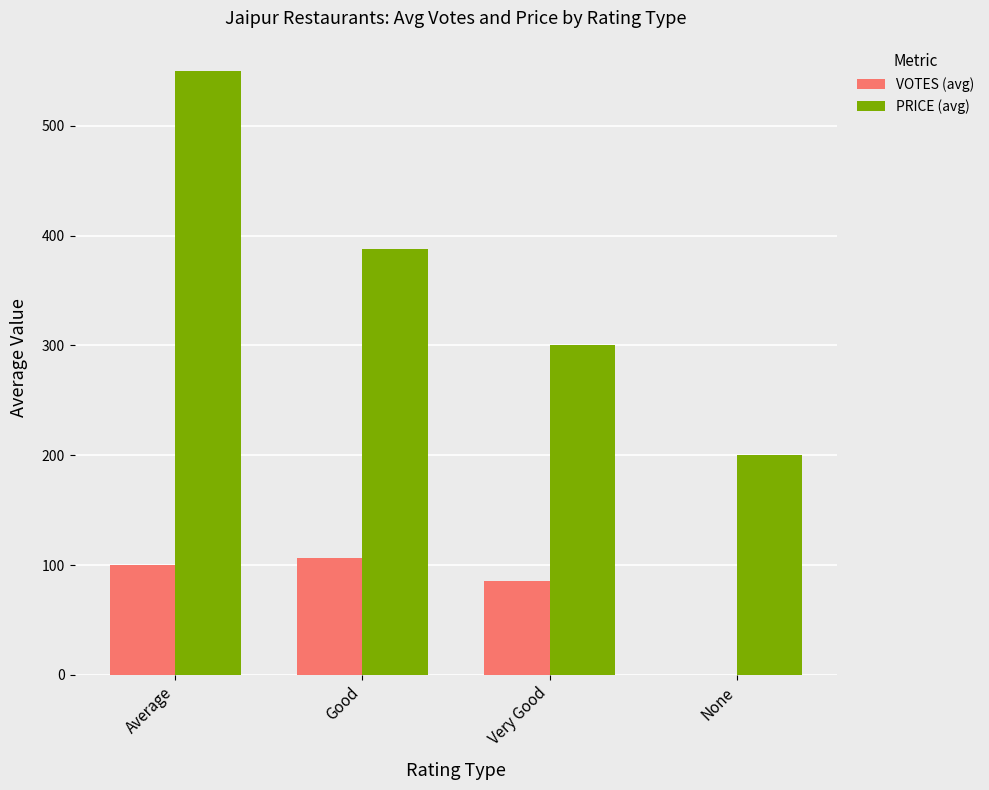

Which series has the widest spread of values?

PRICE (avg)